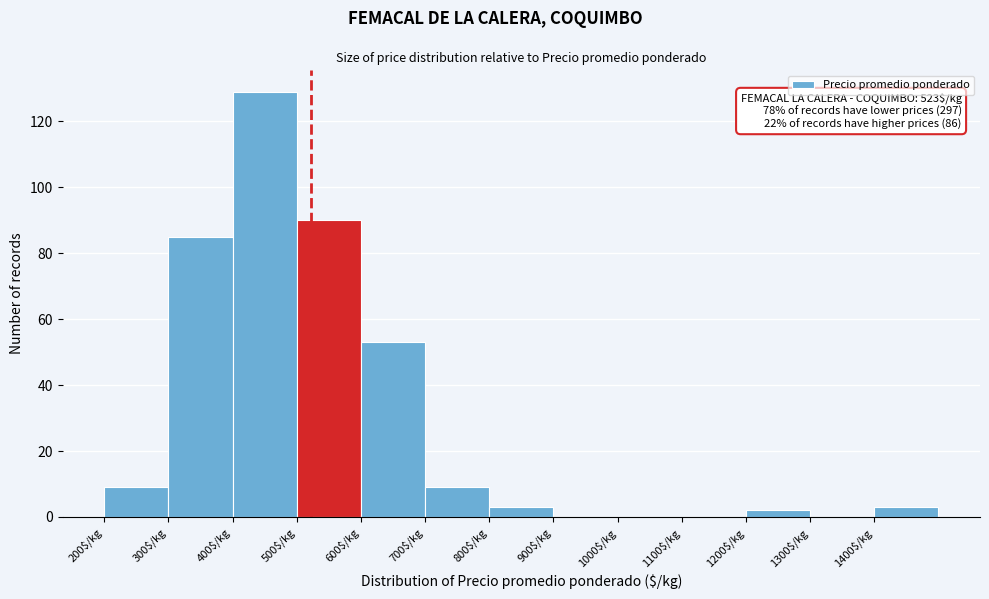

Which range on the x-axis has the tallest bar?

400 to 500